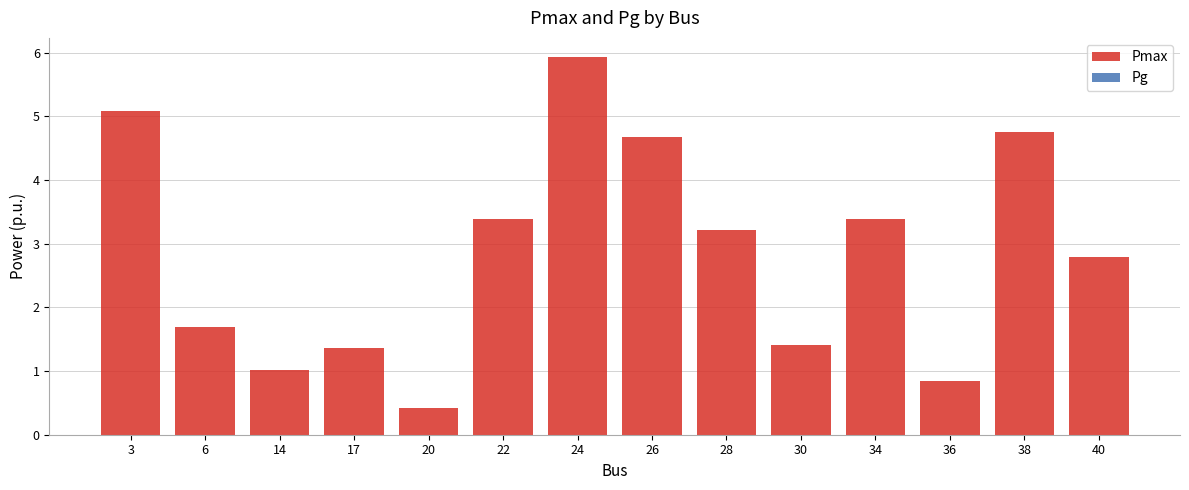

How many categories are shown in the chart?

14